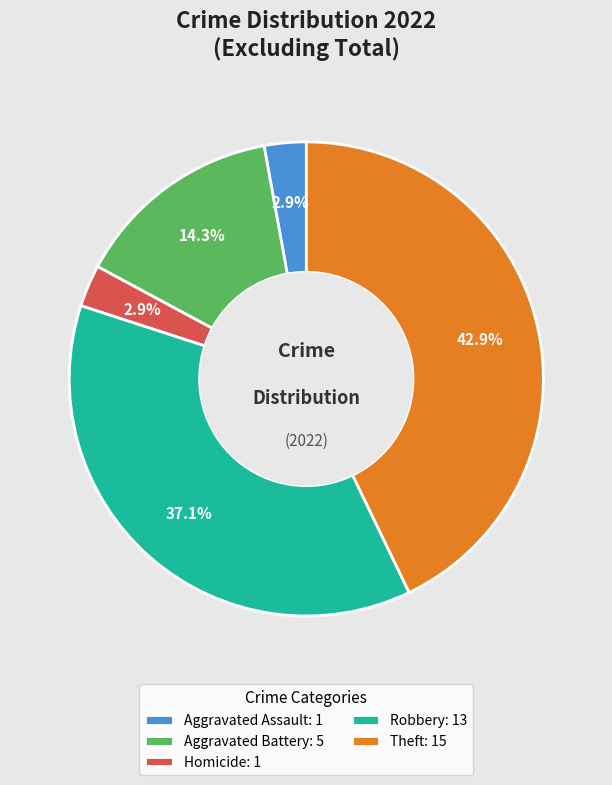

Does Aggravated Assault: 1 account for over 50% of the chart?

No